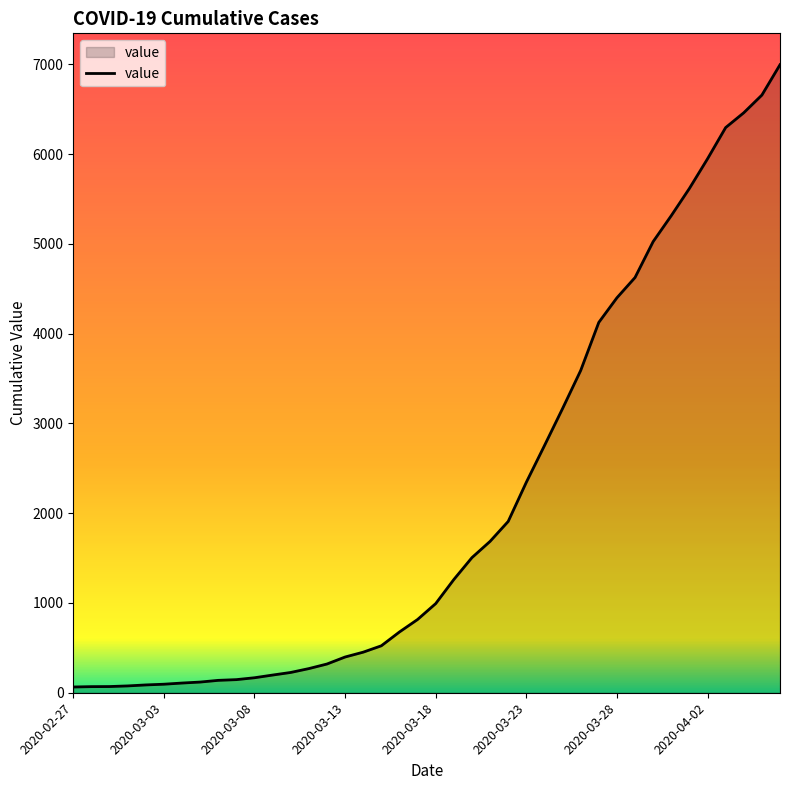

Count the number of data series in this chart.

1